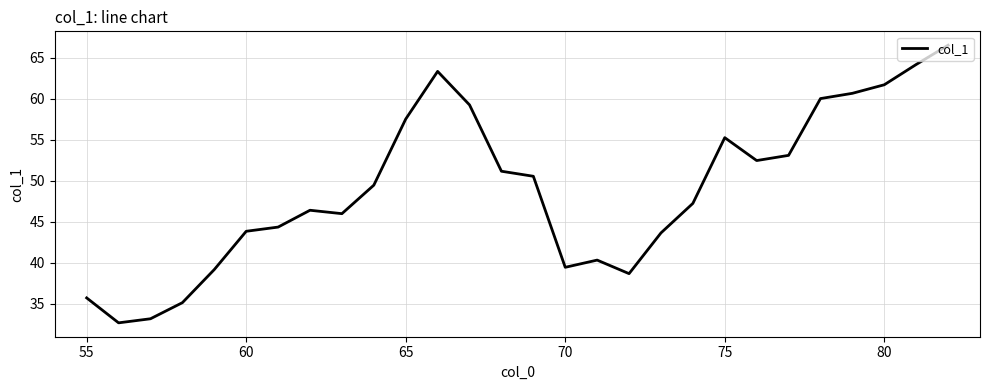

What is the maximum value shown in the chart?

66.5